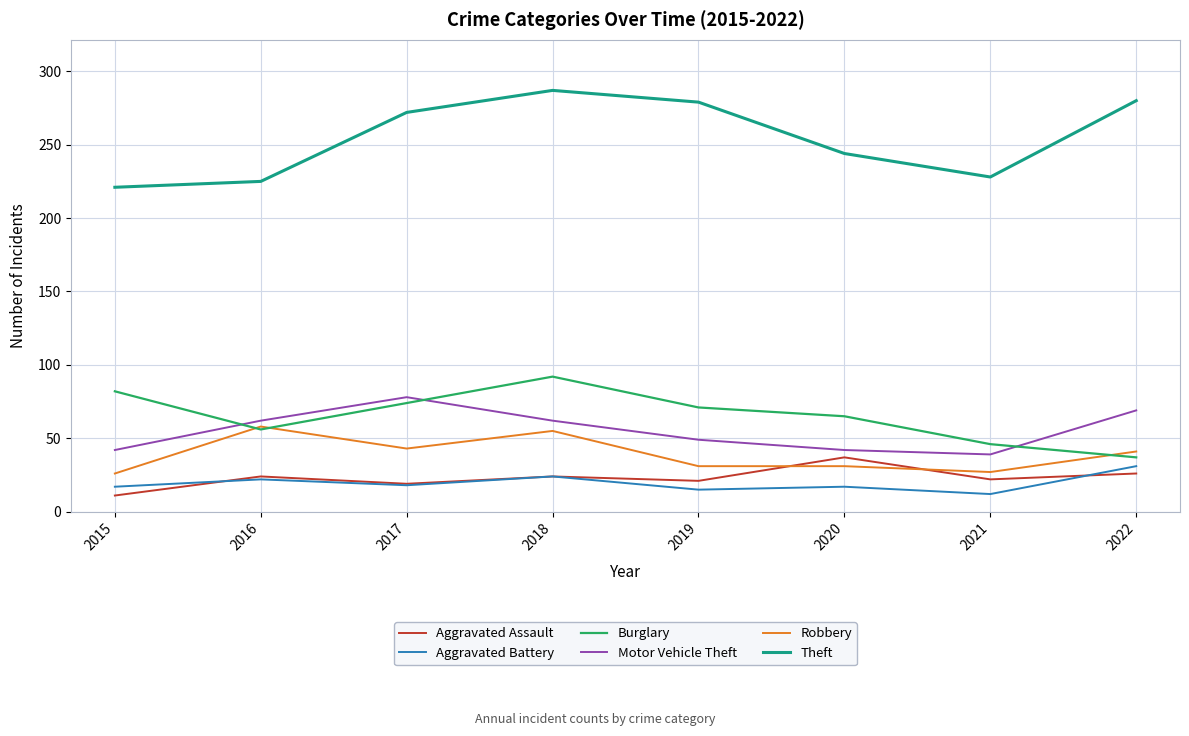

What is the difference between the maximum and second lowest values in the Aggravated Assault series?

18